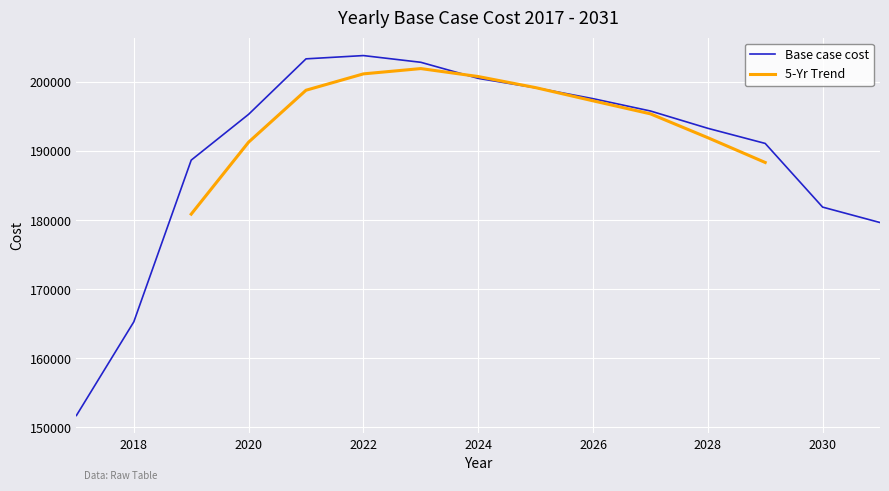

How many interior local peaks (higher than both neighbors) does the data have?

1